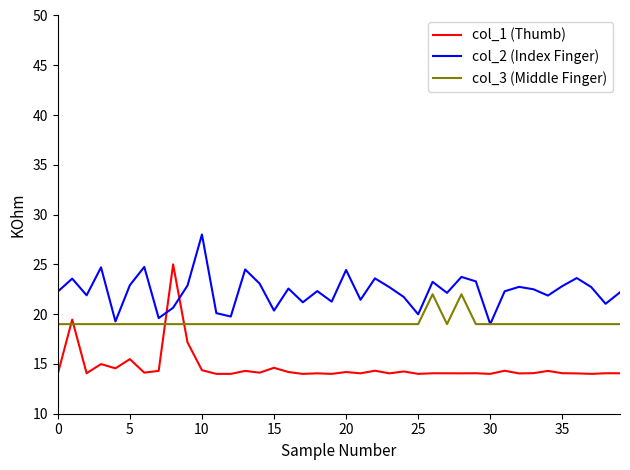

True or false: col_1 (Thumb) and col_3 (Middle Finger) intersect in this chart.

True